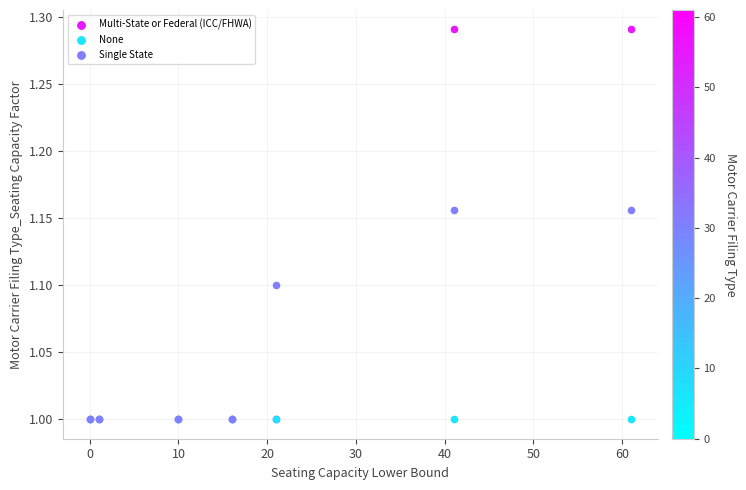

What are all the series names shown in the legend?

Multi-State or Federal (ICC/FHWA), None, Single State